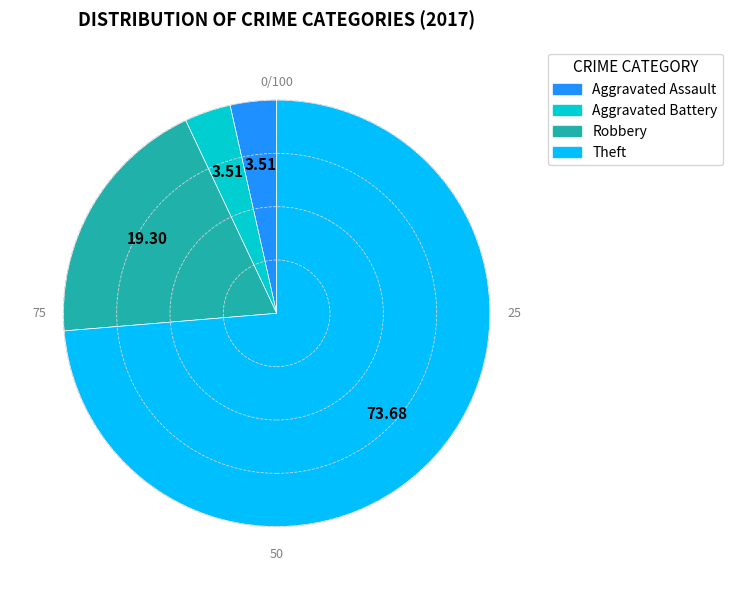

Which slice represents more than half of the pie?

Theft